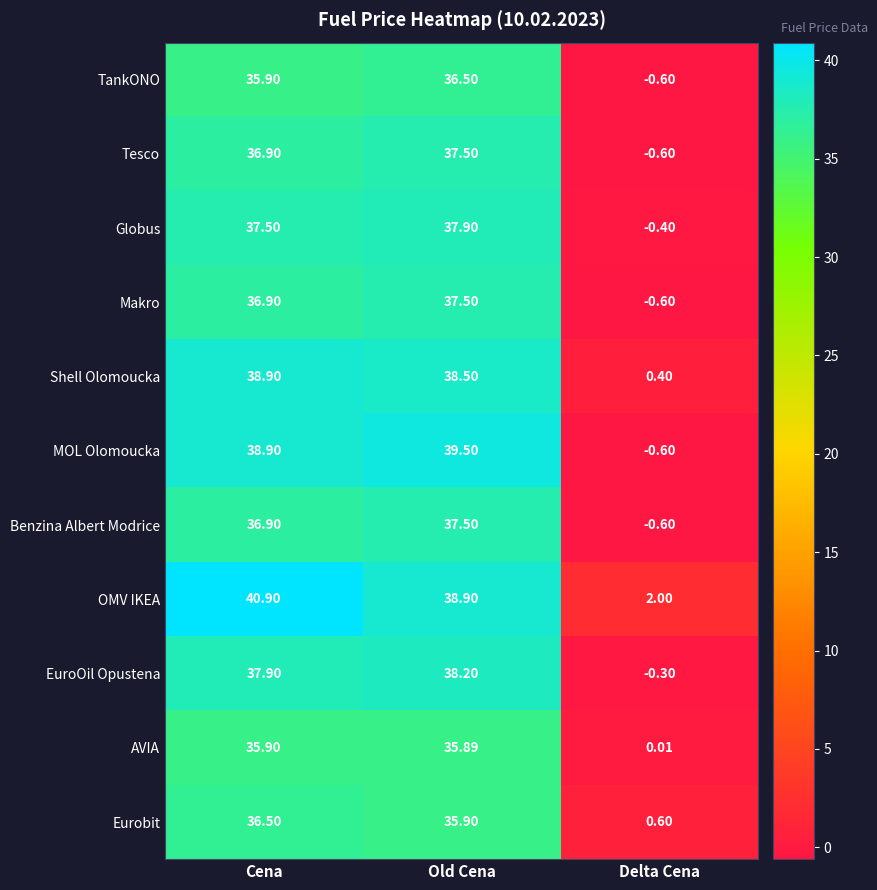

Count the number of categories in the chart.

3